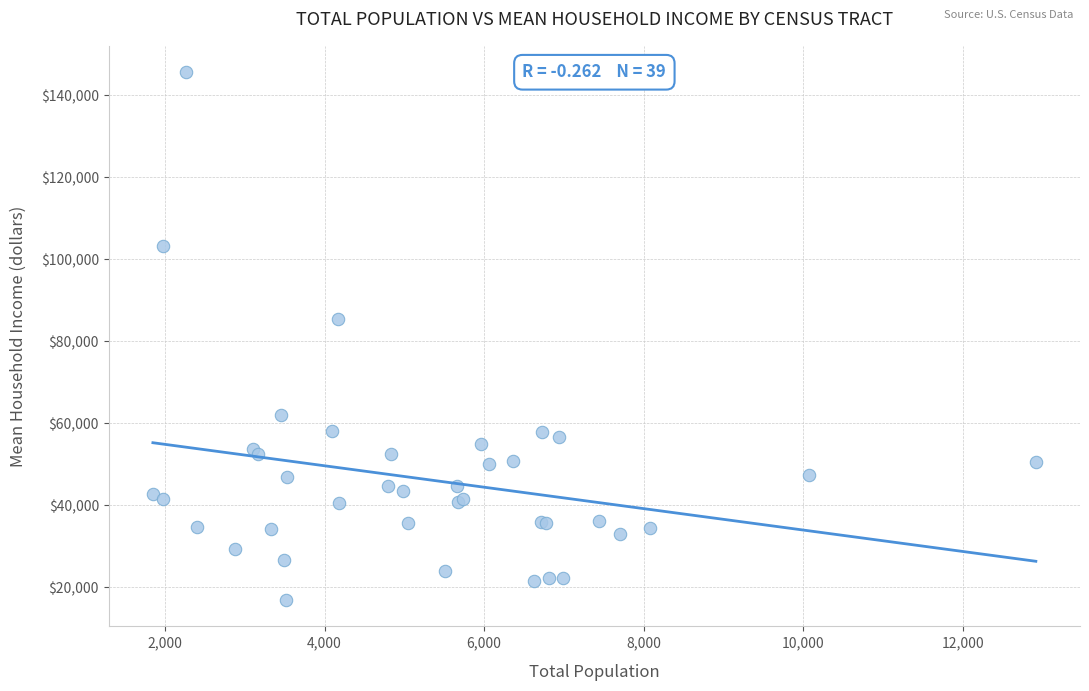

What Y value in the scatter plot is closest to 81231?

85511